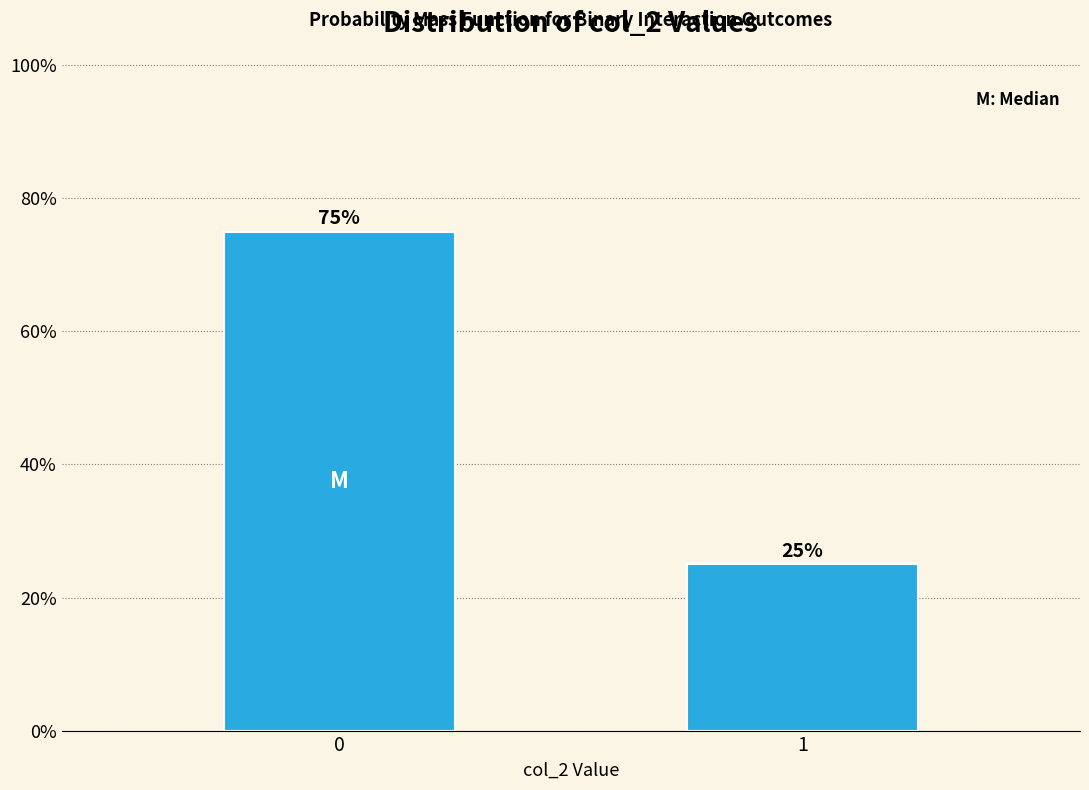

Reading left to right, extract all data points from this chart.

0=75	1=25